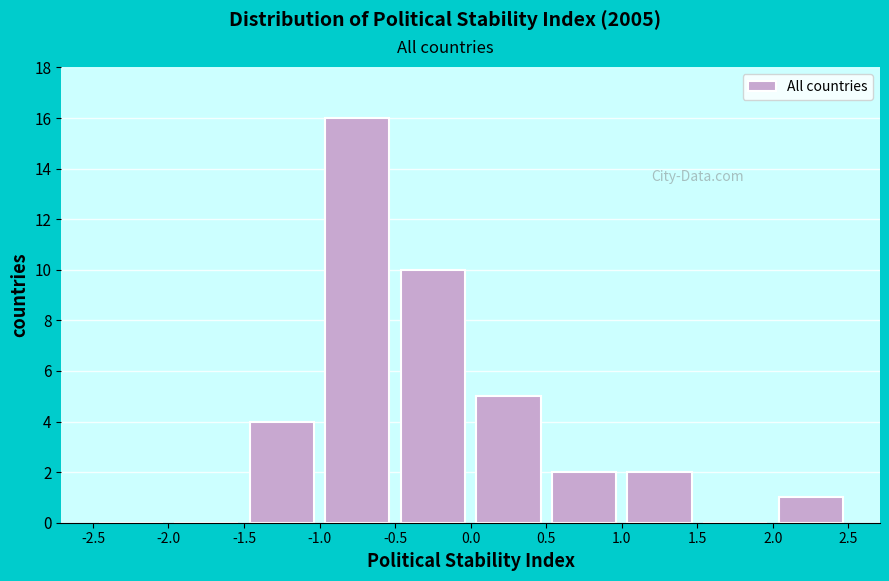

Reading left to right, list every bar in this chart as the range it spans on the x-axis followed by its height. The values are not printed on the chart, so give them approximately, as read against the axis.

-2.5 to -2.0: 0
-2.0 to -1.5: 0
-1.5 to -1.0: 4
-1.0 to -0.5: 16
-0.5 to 0.0: 10
0.0 to 0.5: 5
0.5 to 1.0: 2
1.0 to 1.5: 2
1.5 to 2.0: 0
2.0 to 2.5: 1